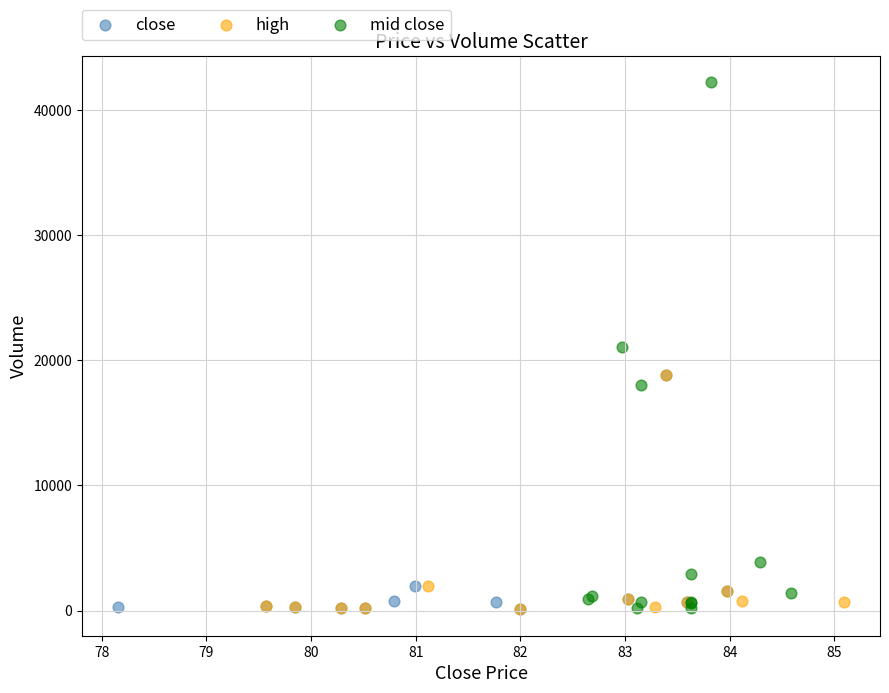

Which series reaches the maximum Y coordinate?

mid close